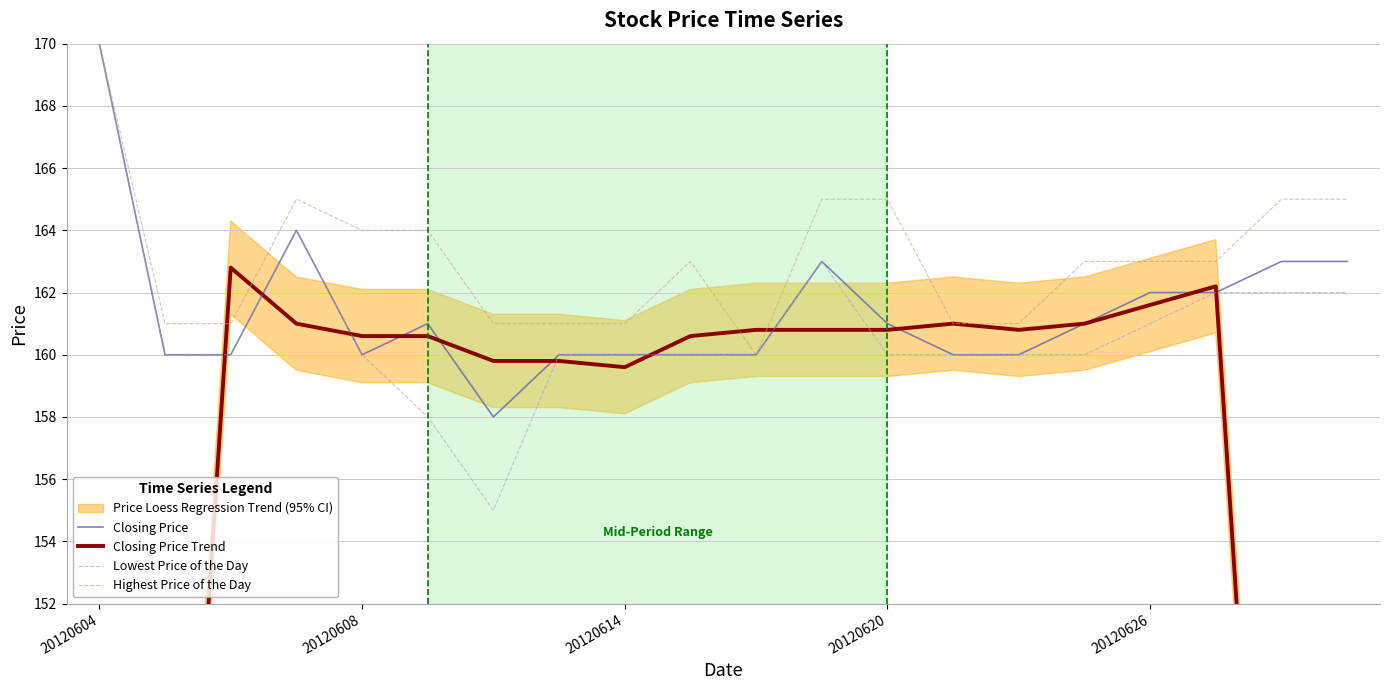

True or false: Highest Price of the Day has a value of 232.6 at 20120608.

False